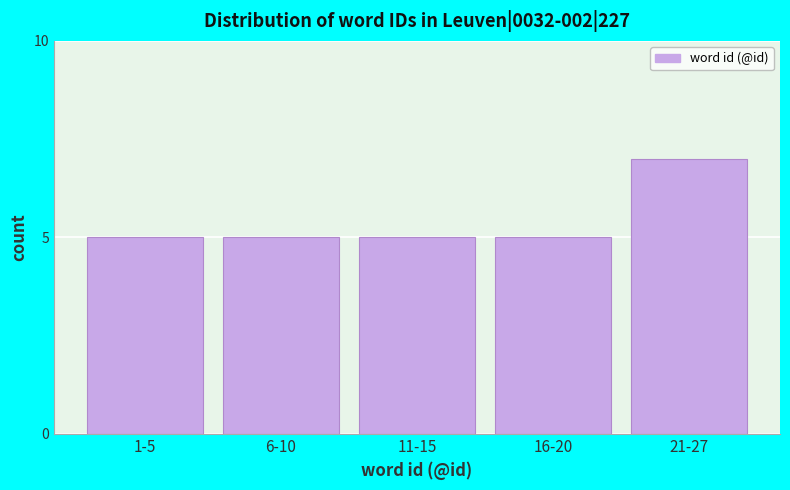

Reading left to right, extract all data points from this chart.

5	5	5	5	7